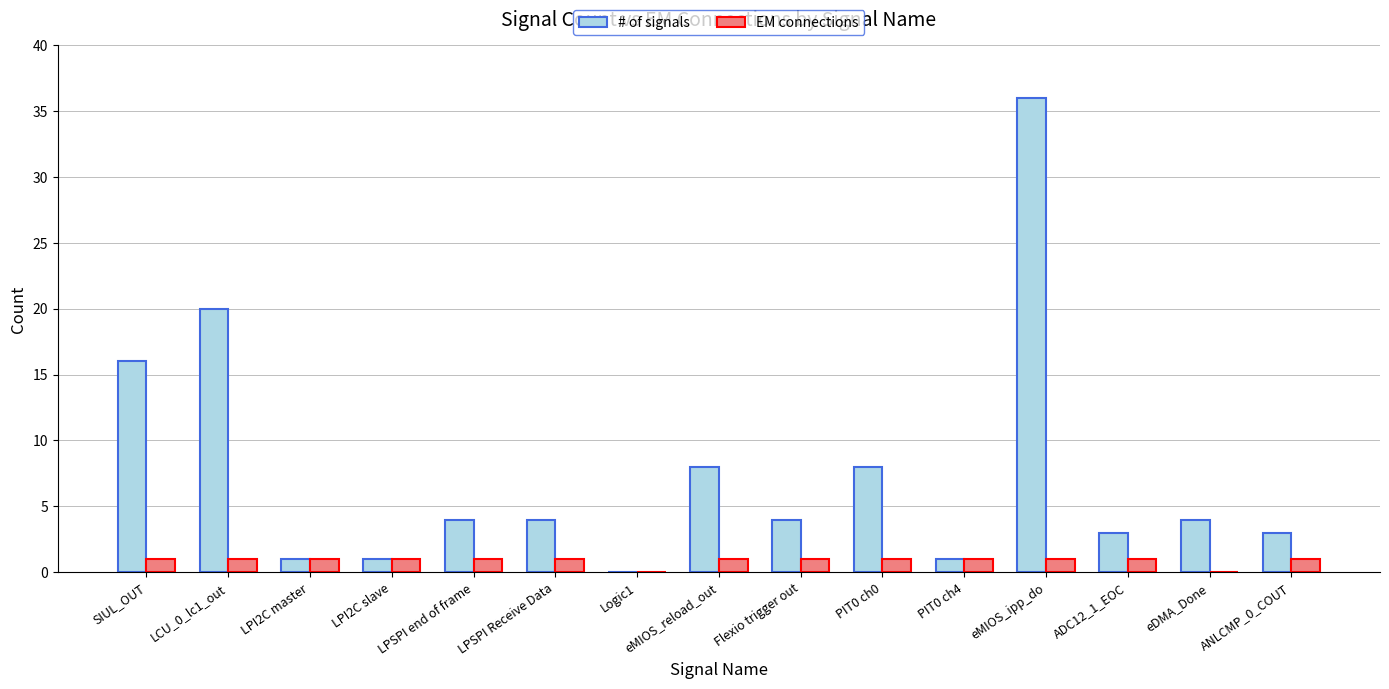

What is the spread (max minus min) of values at SIUL_OUT?

15